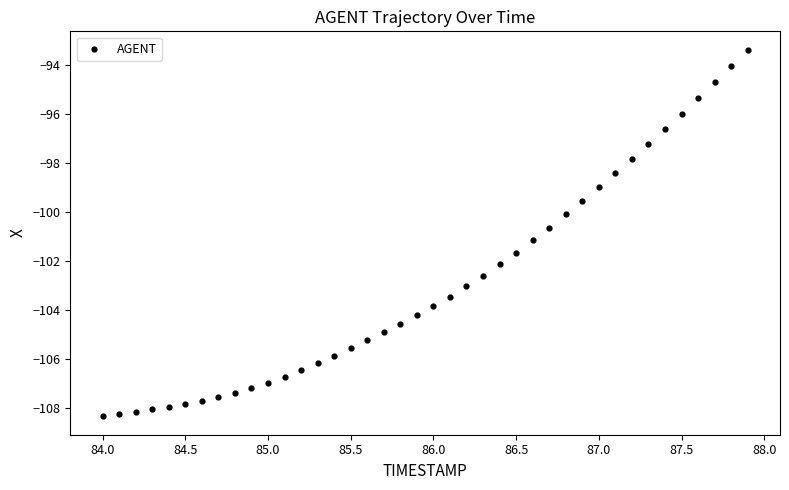

What is the range of Y values (max minus min)?

15.0